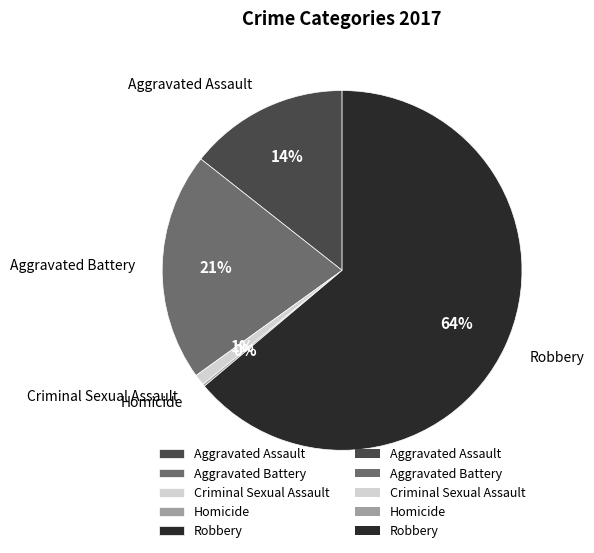

Does Aggravated Battery account for over 50% of the chart?

No